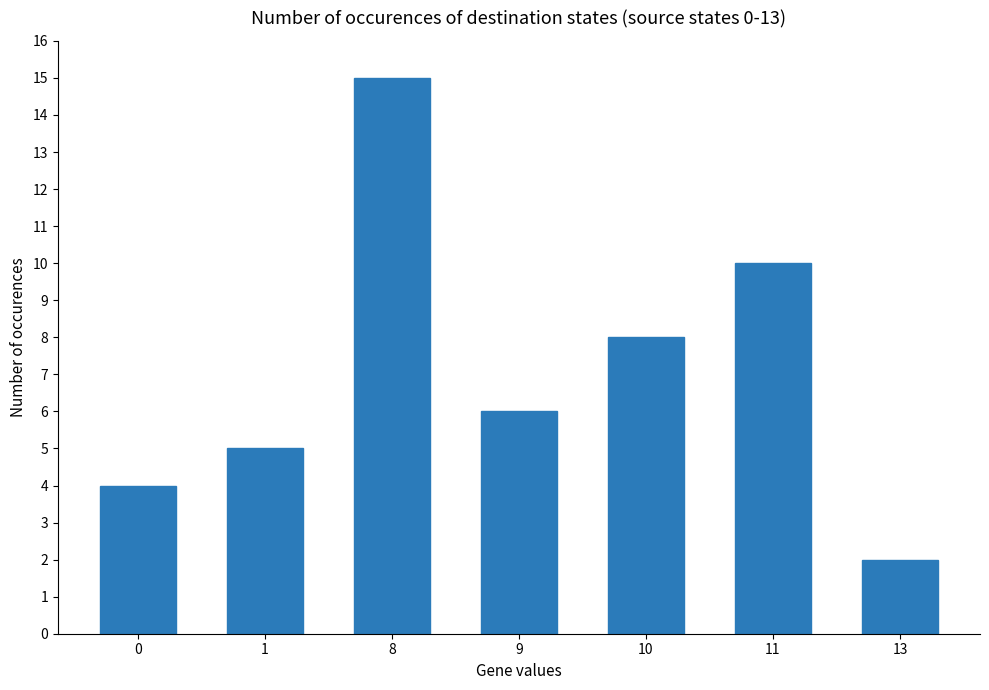

The chart shows a value of 10 at 9. True or false?

False